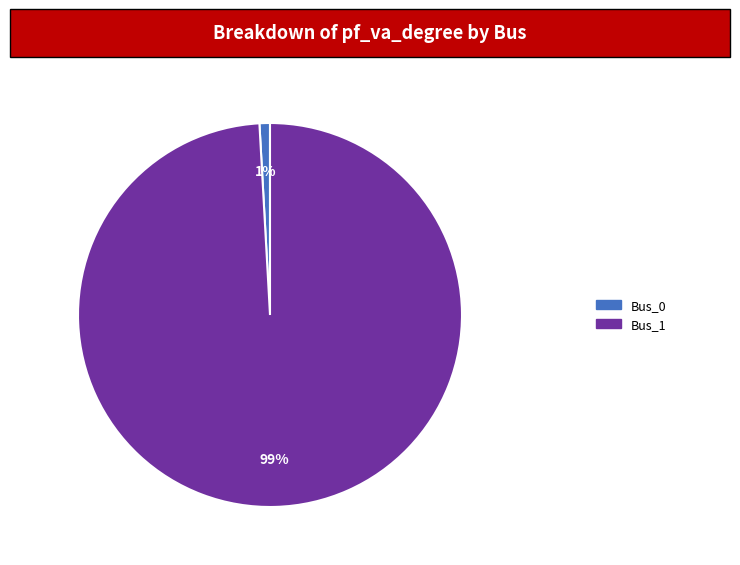

Which slice is the largest?

Bus_1